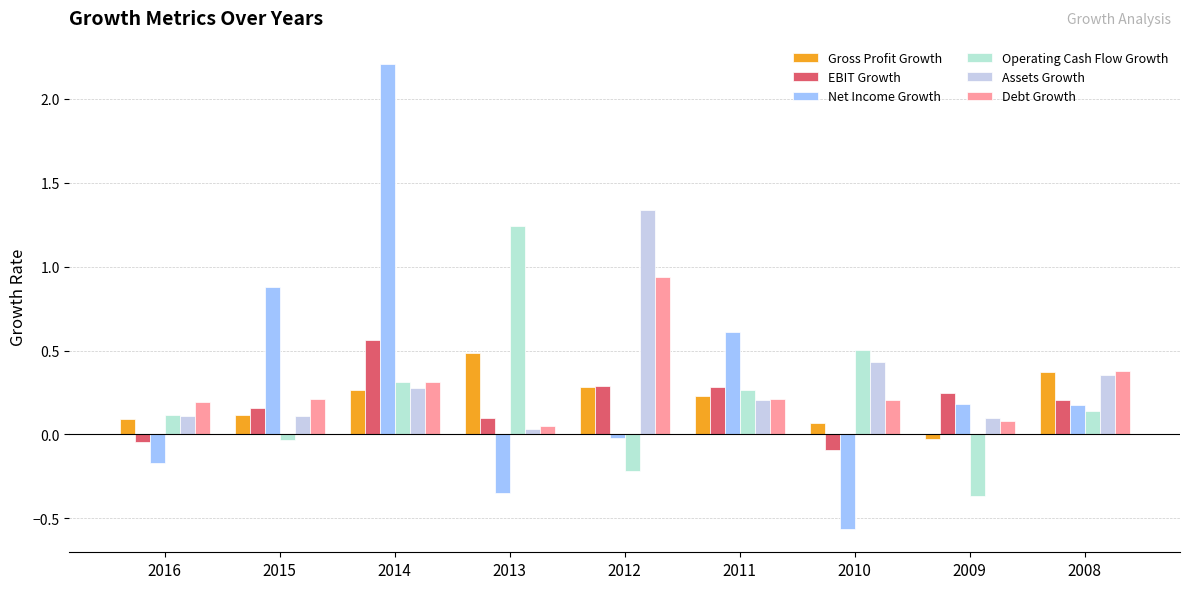

What is the highest value of the Debt Growth series?

0.9